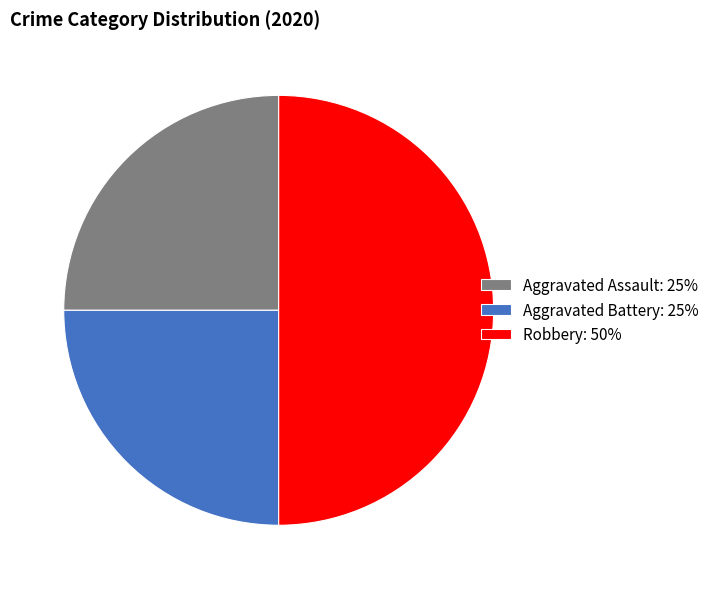

Is it true that Aggravated Battery is 25% of the pie?

True